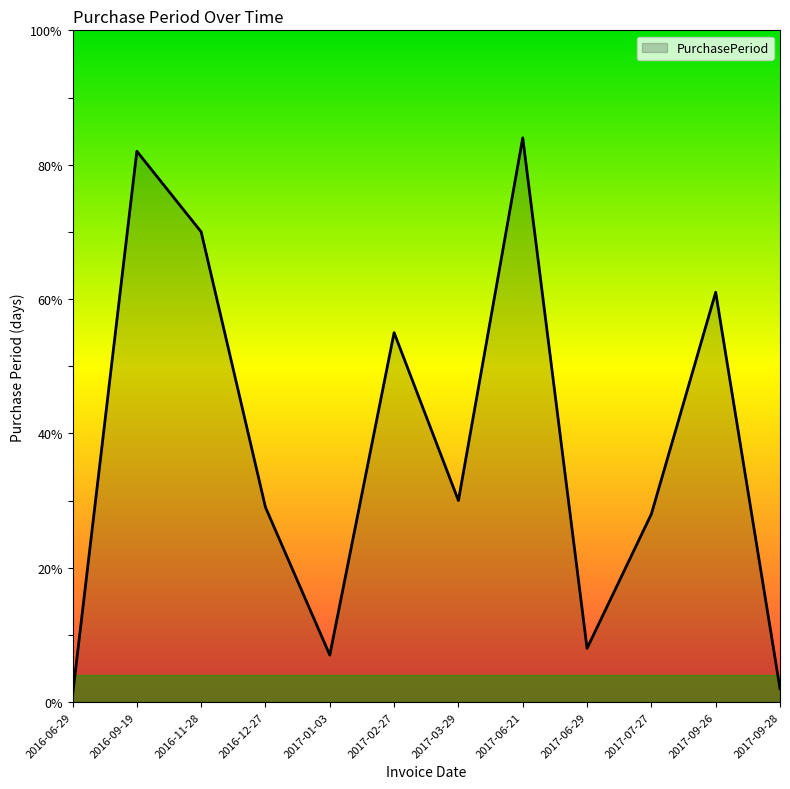

How many lines are shown in the chart?

1